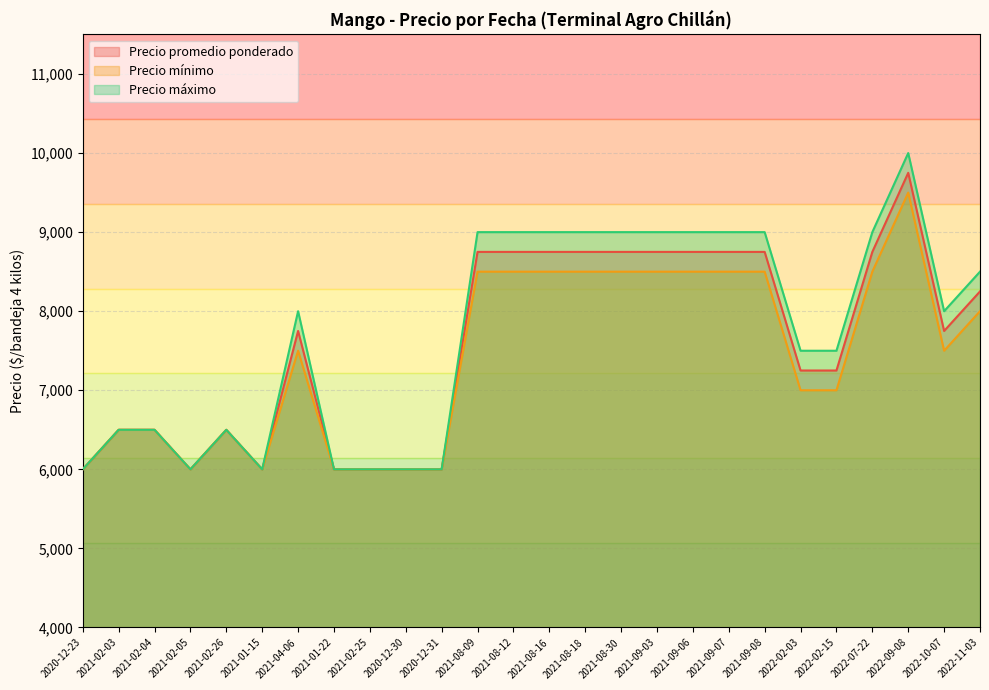

True or false: Precio mínimo and Precio máximo cross at least once.

False